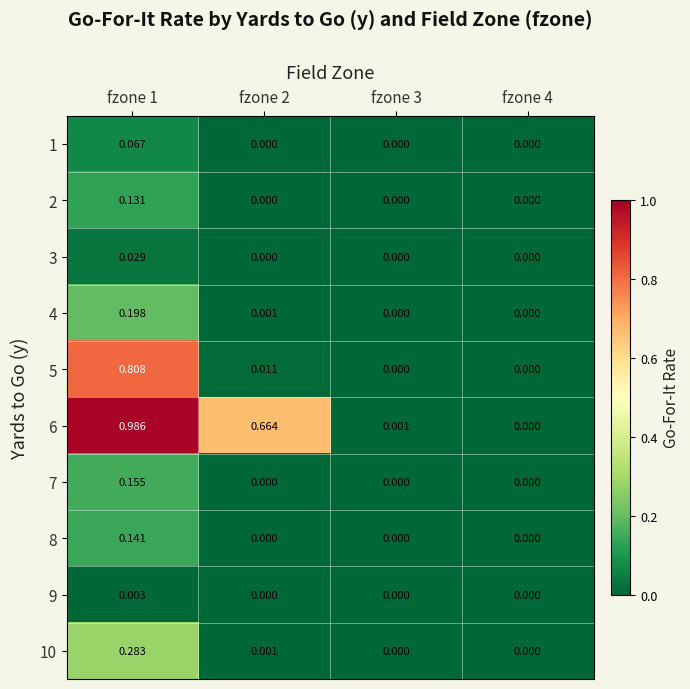

Which series has the largest range (max minus min)?

6